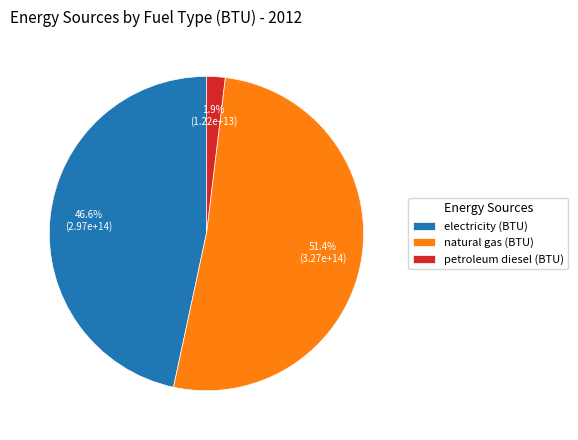

To the nearest percent, what is the difference between the largest and smallest slice percentages?

50%